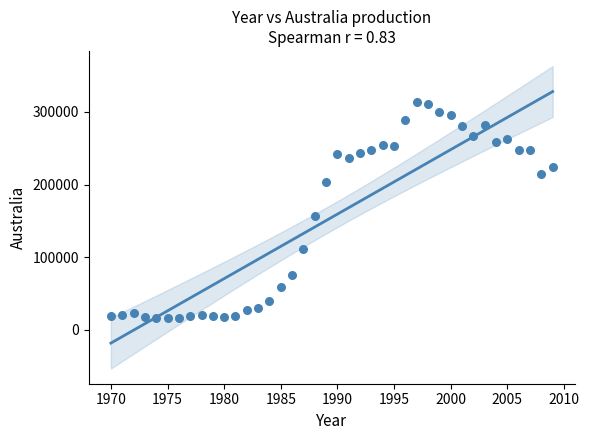

What is the range of Y values (max minus min)?

298453